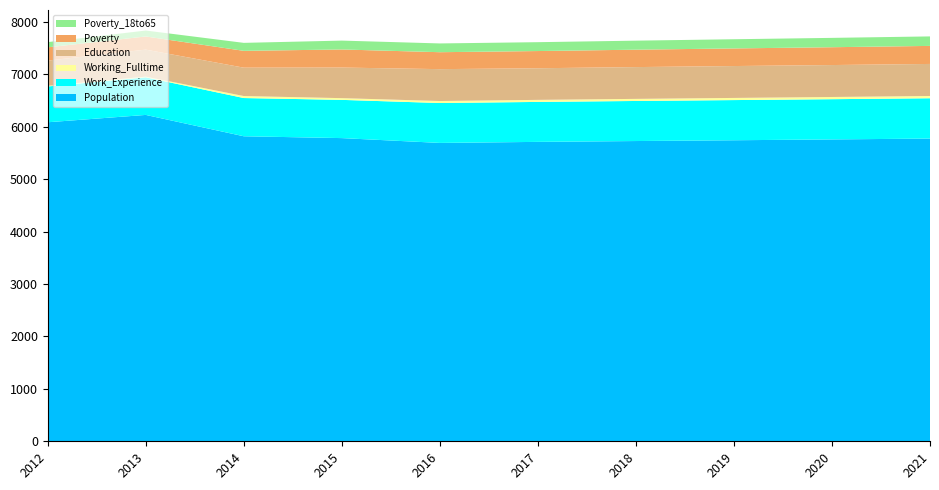

Reading left to right, transcribe all the data shown in this chart.

Population: 6083	6223	5816	5781	5689	5709	5725	5740	5756	5772
Work_Experience: 683	717	729	729	761	762	764	766	767	769
Working_Fulltime: 12	13	38	33	38	39	40	41	42	43
Education: 481	515	541	583	608	603	606	608	609	611
Poverty: 253	251	321	345	323	328	332	336	340	344
Poverty_18to65: 99	113	152	169	167	169	172	175	178	181